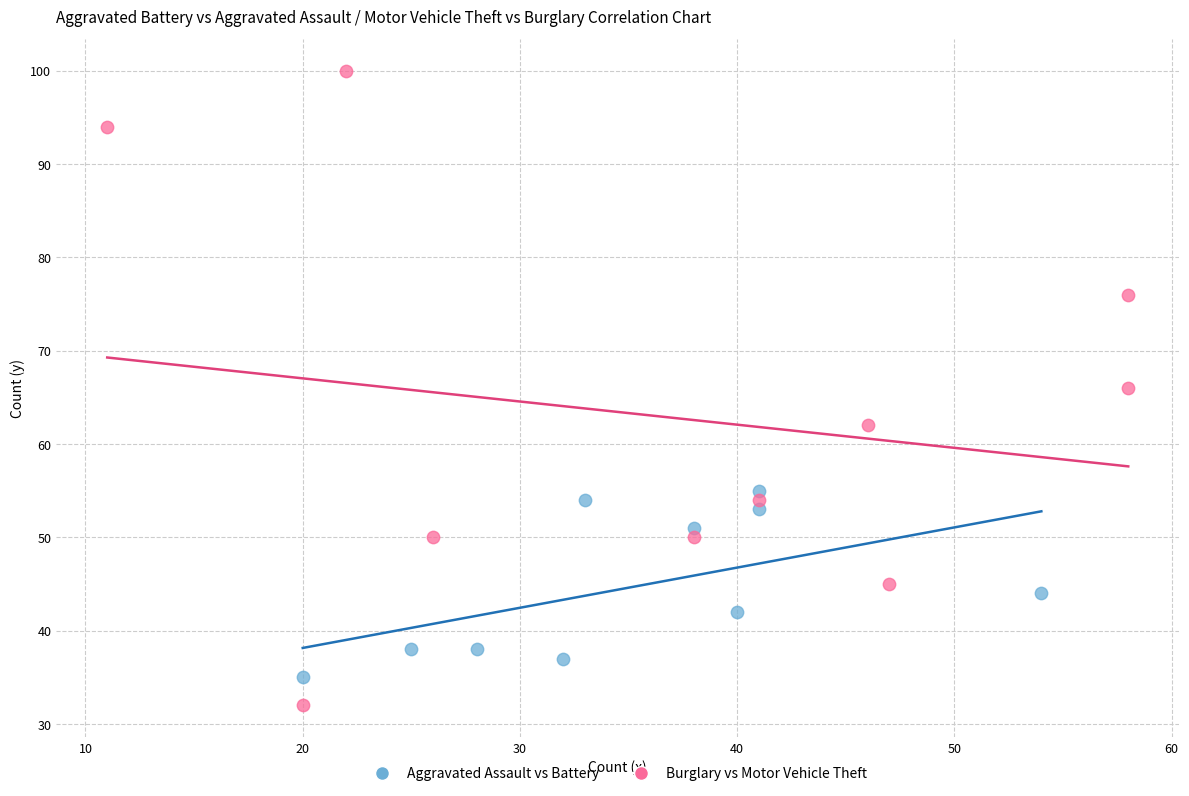

Which series contains the highest Y value?

Burglary vs Motor Vehicle Theft